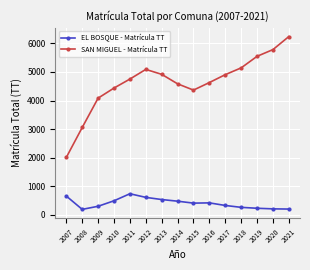

What value does the EL BOSQUE - Matrícula TT series have at 2021?

193